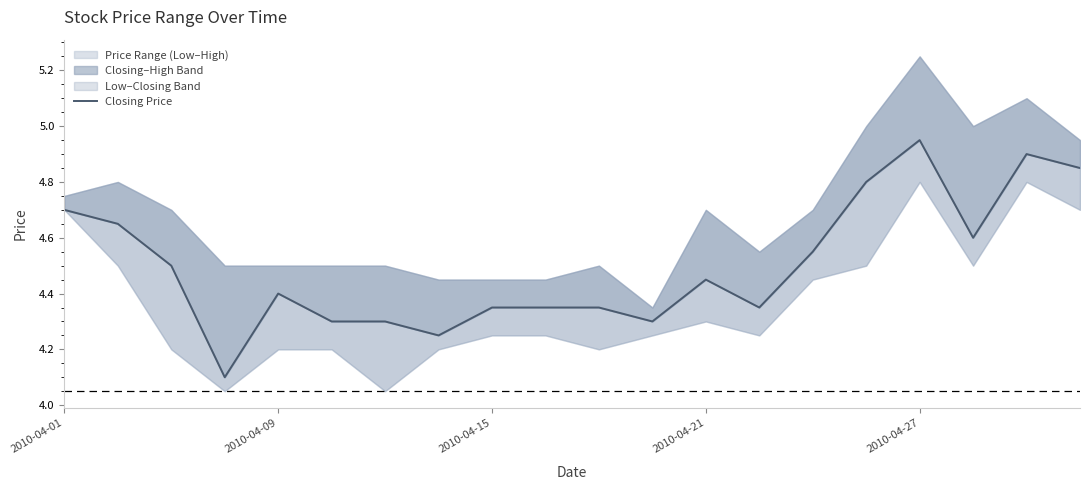

What value does the data have at 18?

4.9